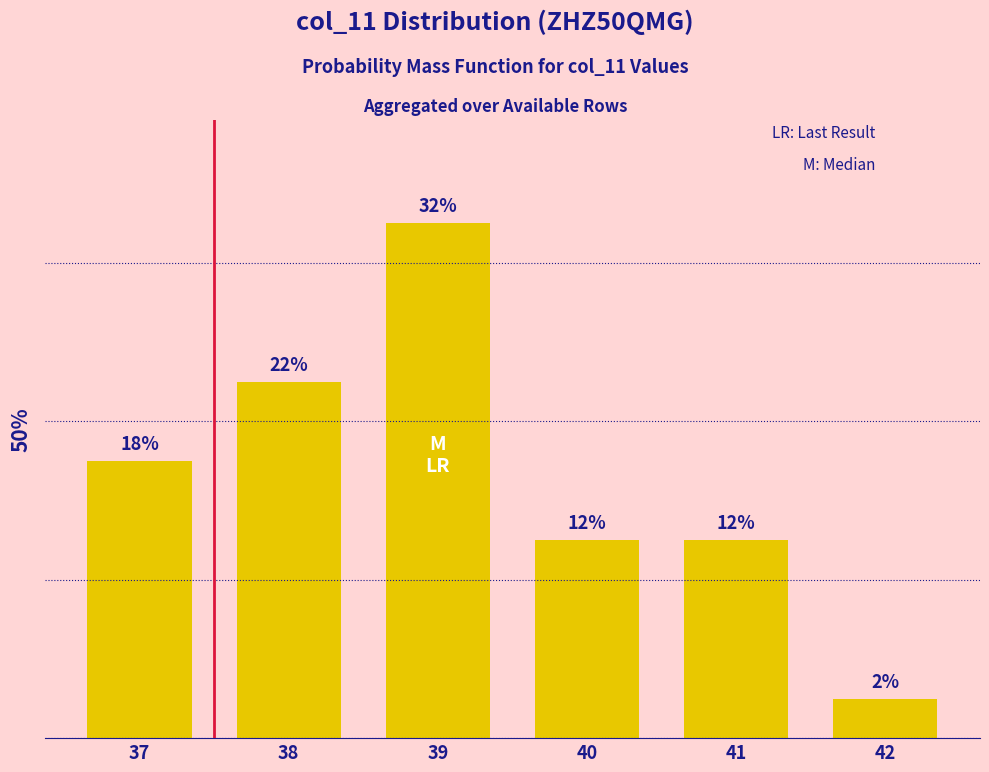

Does the chart contain any negative values?

No